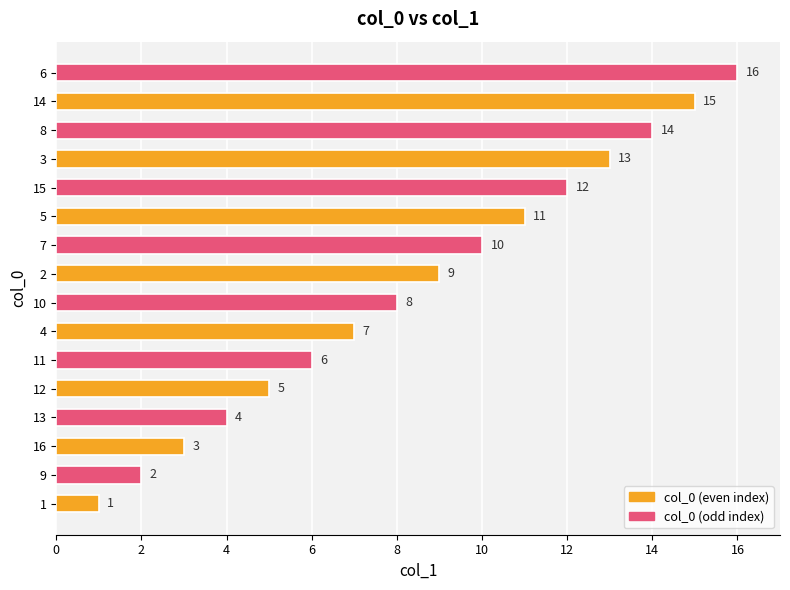

List the labels in order of value, largest first.

6, 14, 8, 3, 15, 5, 7, 2, 10, 4, 11, 12, 13, 16, 9, 1